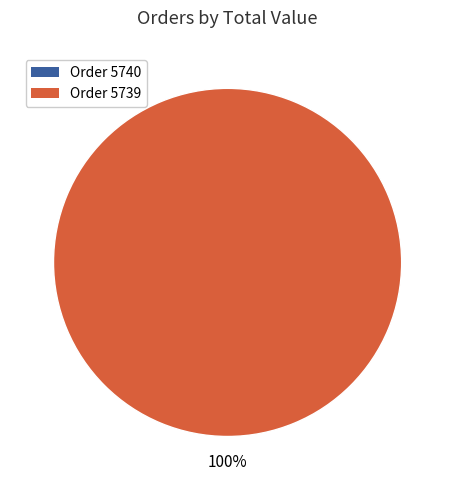

To the nearest percent, what is the combined percentage of 5739 and 5740?

100%